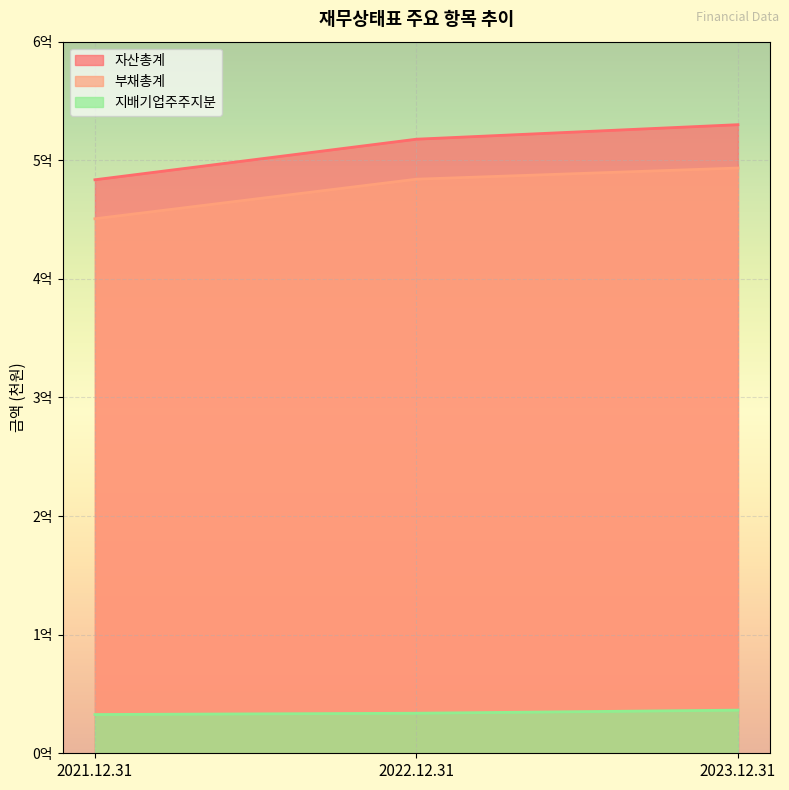

Reading left to right, extract all data points from this chart.

자산총계: 2021.12.31=483564898	2022.12.31=517769512	2023.12.31=530012853
부채총계: 2021.12.31=450675985	2022.12.31=484046253	2023.12.31=493464126
지배기업주주지분: 2021.12.31=32677631	2022.12.31=33768024	2023.12.31=36373042